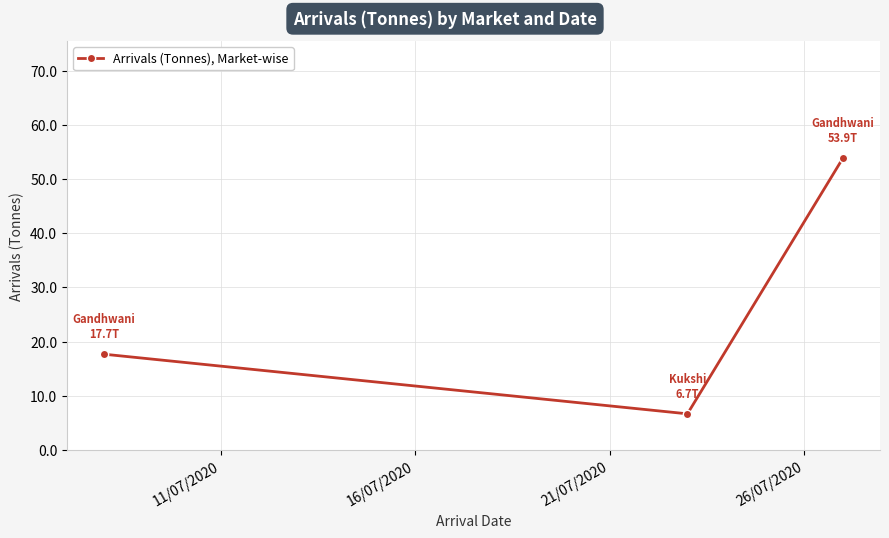

What is the difference between the maximum and minimum values?

47.2